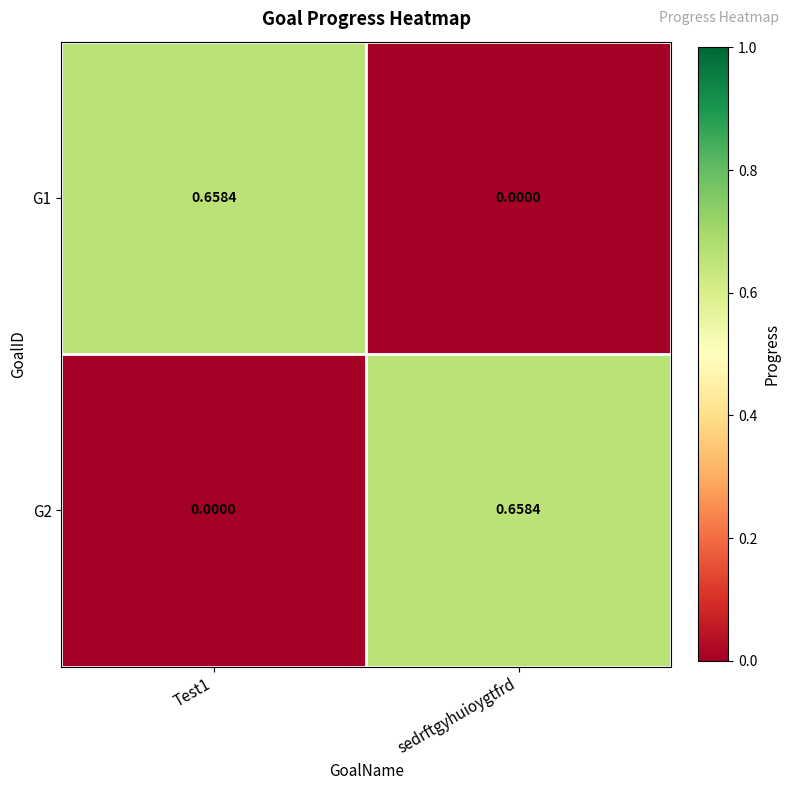

At which label does G1 reach its minimum?

sedrftgyhuioygtfrd